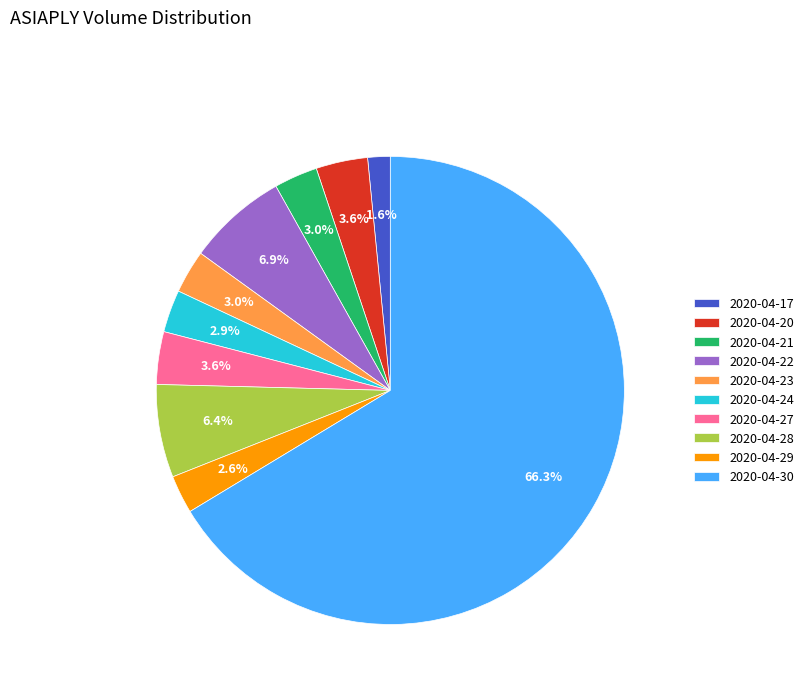

Which category has the biggest portion of the pie?

2020-04-30